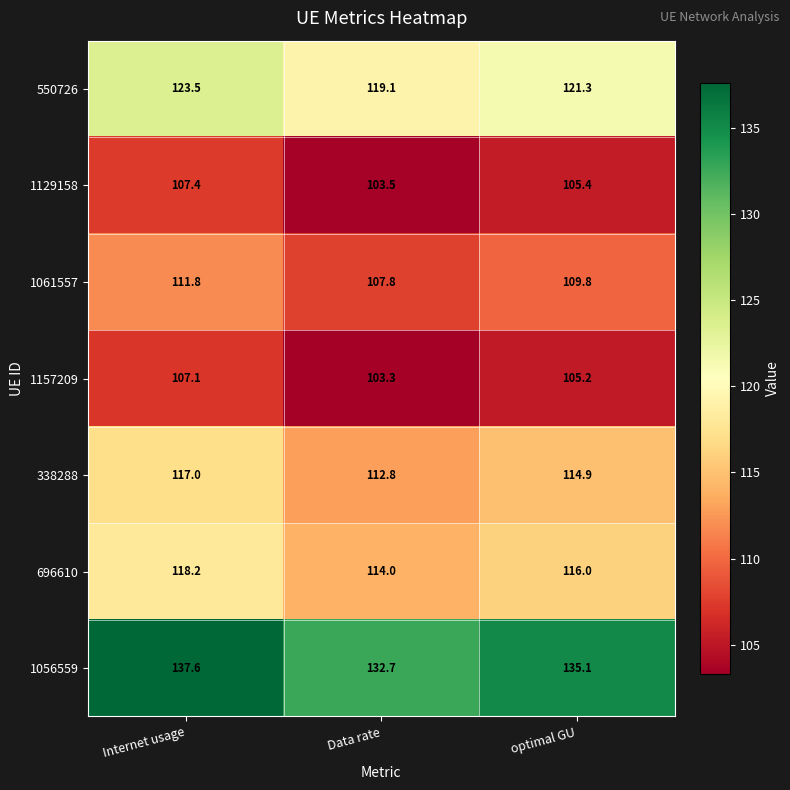

What is the difference between the 696610 values at Data rate and optimal GU?

2.0